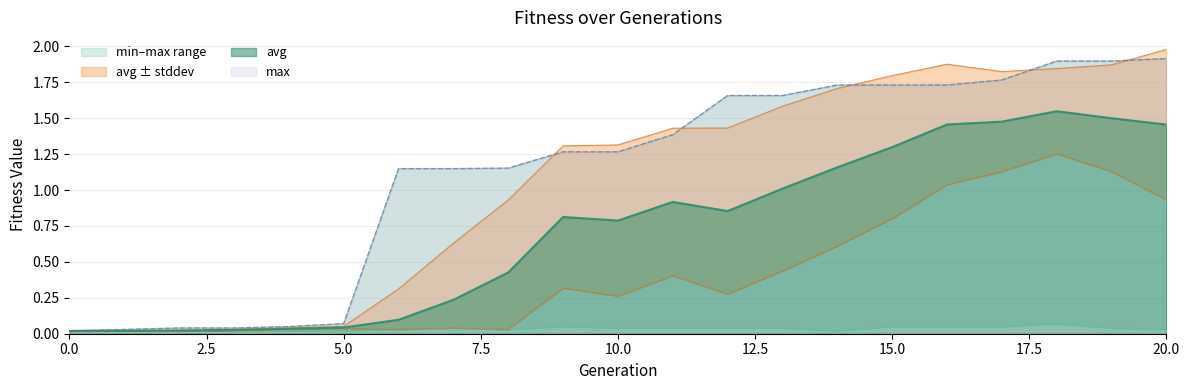

List the labels in order of avg value, smallest first.

0, 1, 2, 3, 4, 5, 6, 7, 8, 10, 9, 12, 11, 13, 14, 15, 20, 16, 17, 19, 18